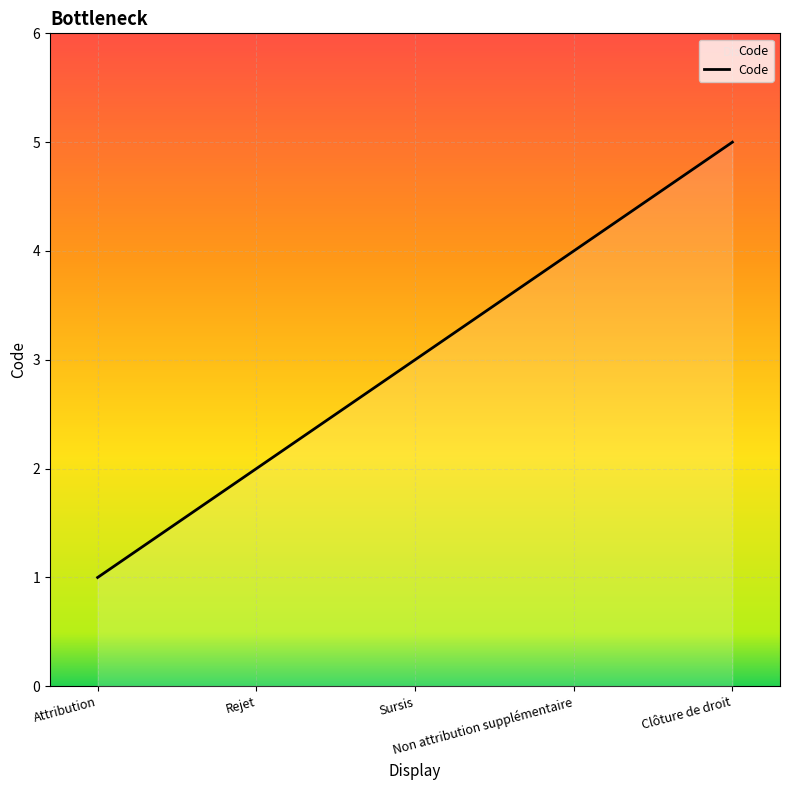

What is the average value?

3